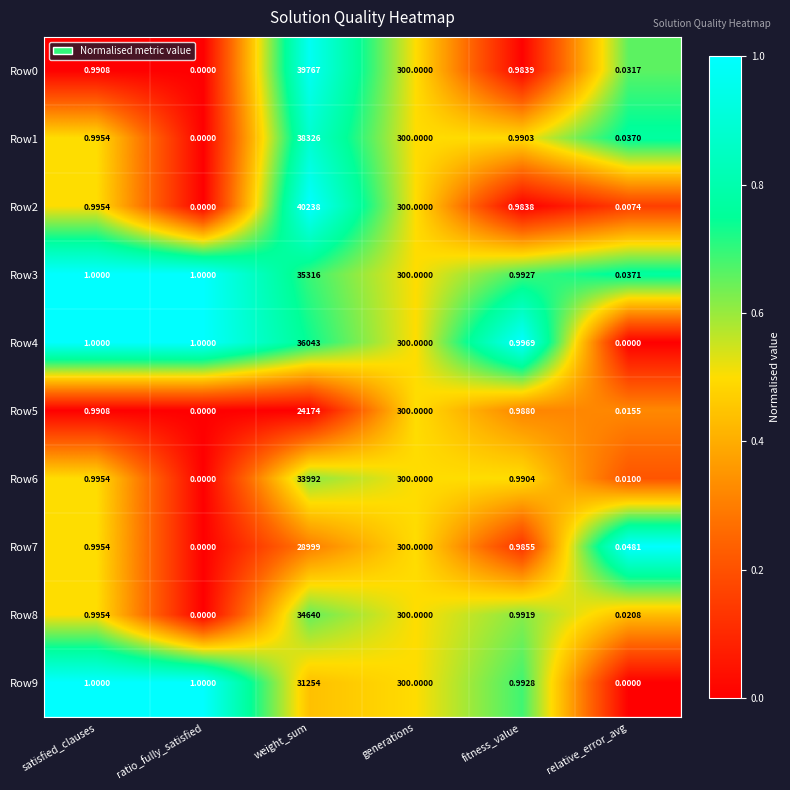

At which label does Row9 reach its minimum?

relative_error_avg